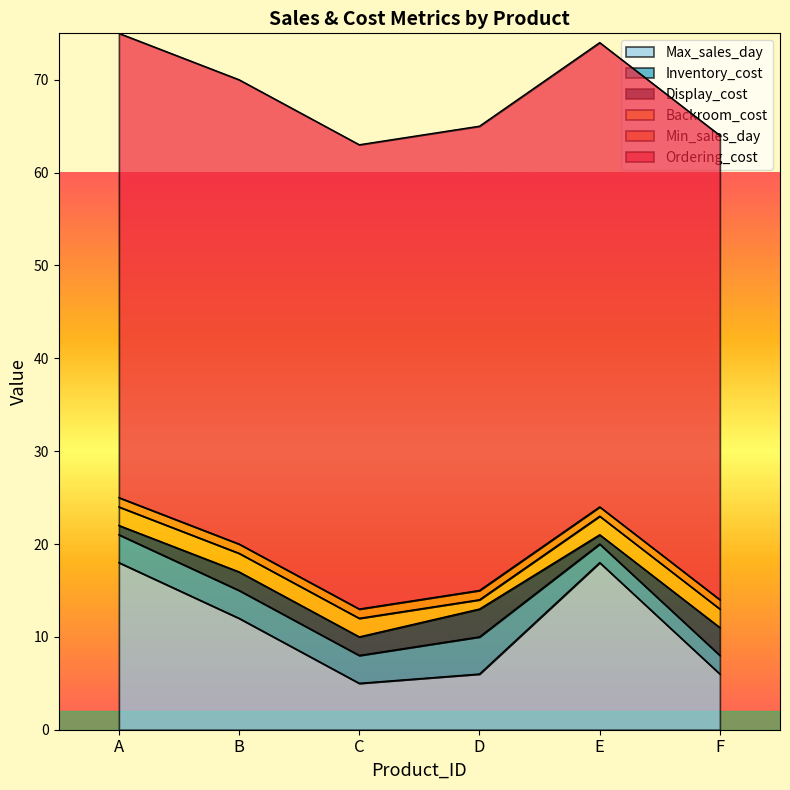

Which series has the largest range (max minus min)?

Max_sales_day